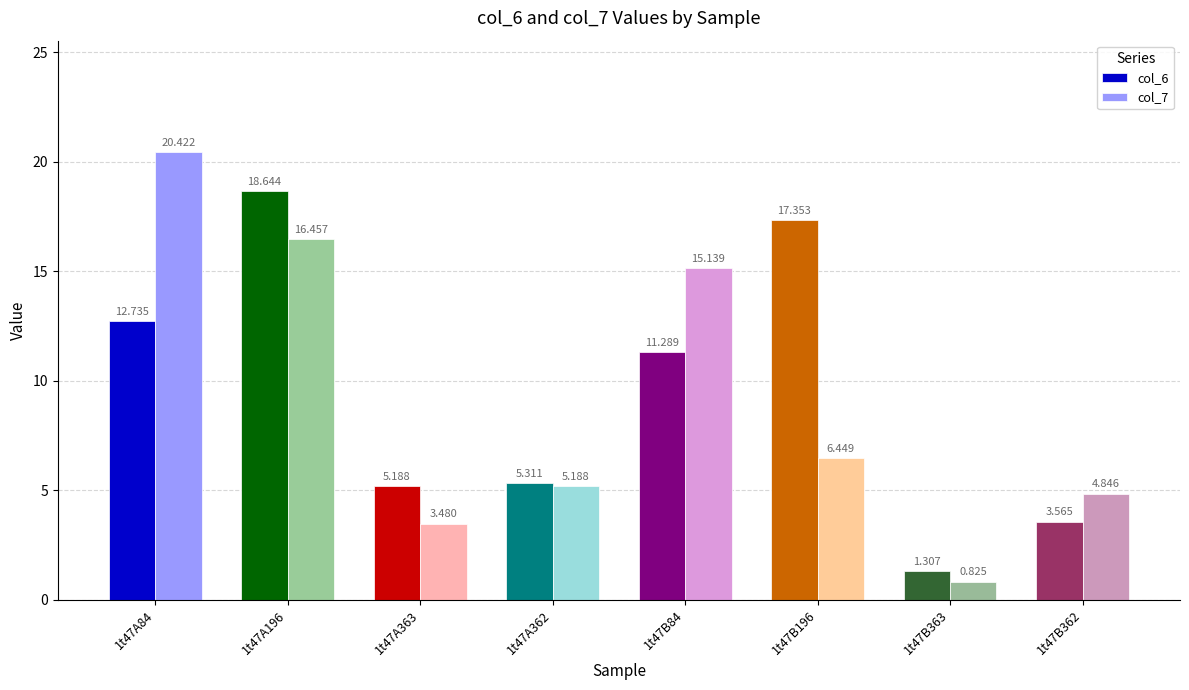

At which label is col_7 closest to 10?

1t47B196